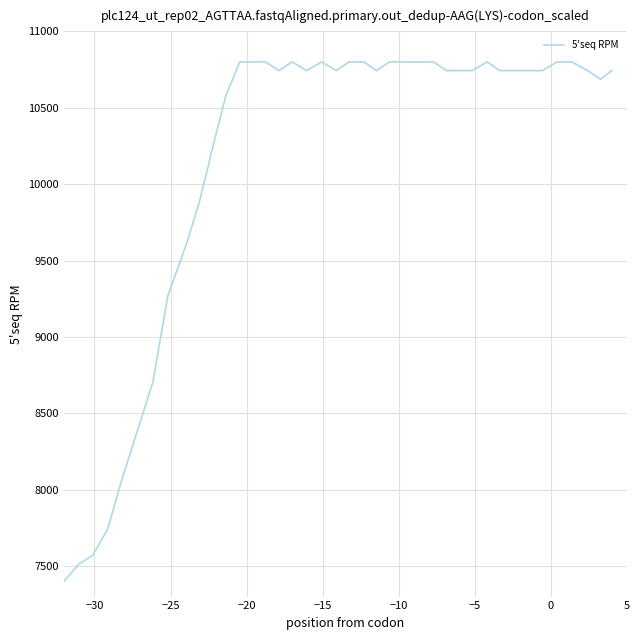

What is the maximum value shown in the chart?

10800.0